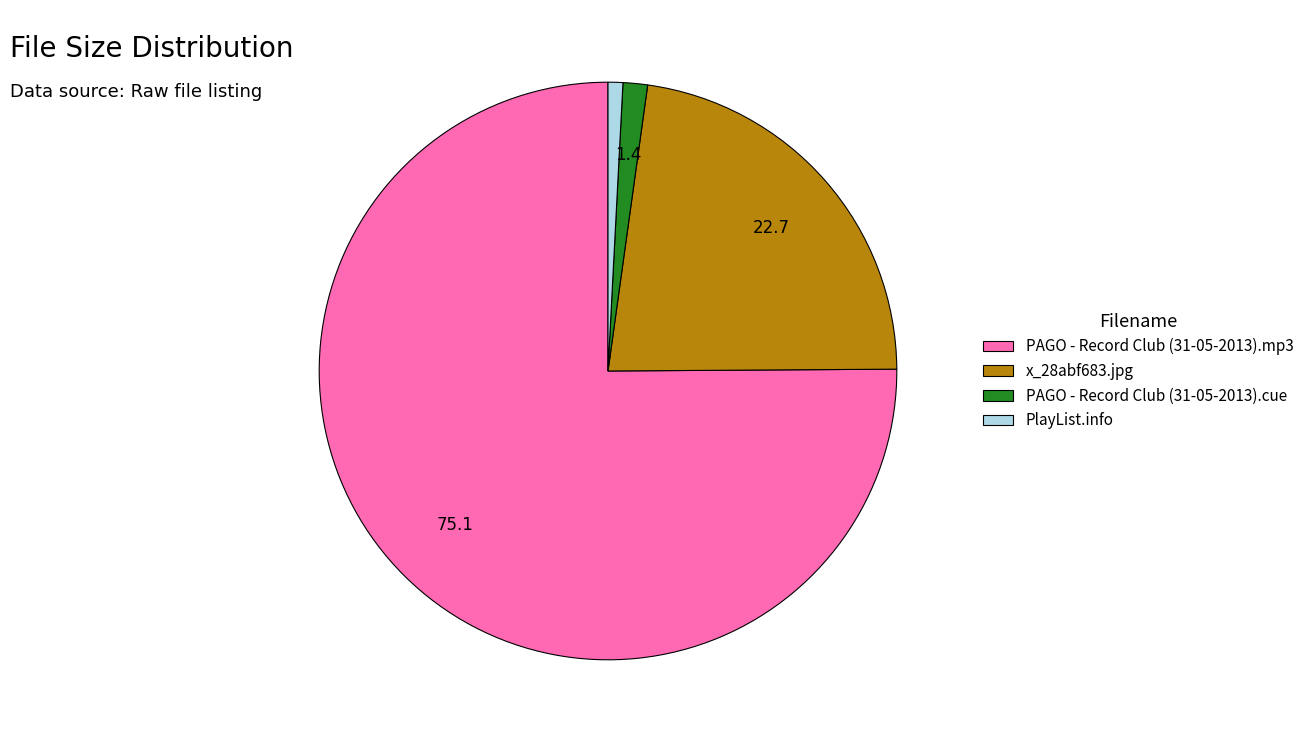

Is it true that PlayList.info is 1% of the pie?

True